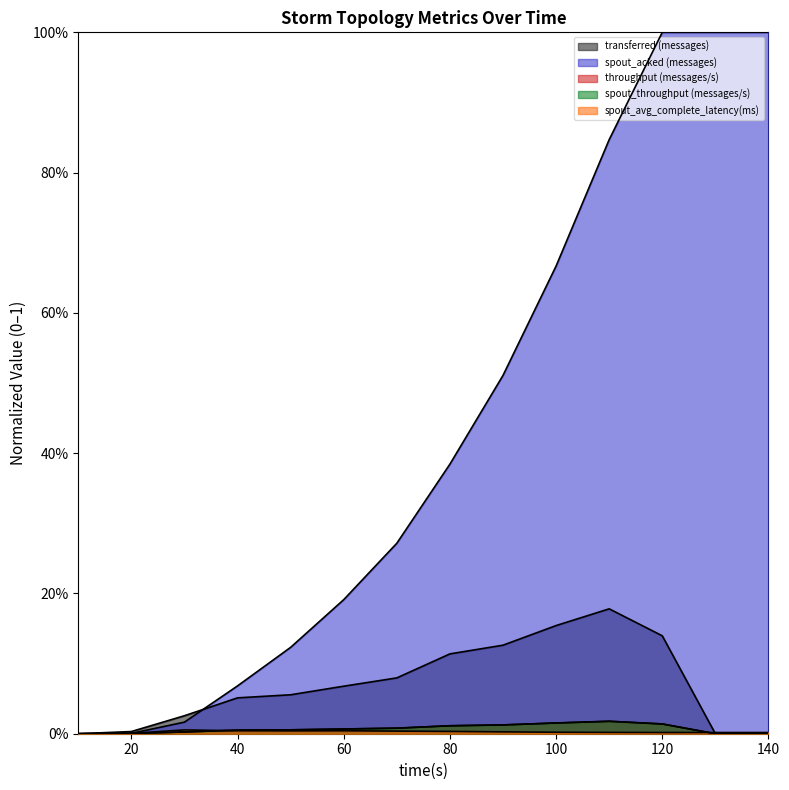

What are all the series names shown in the legend?

transferred (messages), spout_acked (messages), throughput (messages/s), spout_throughput (messages/s), spout_avg_complete_latency(ms)